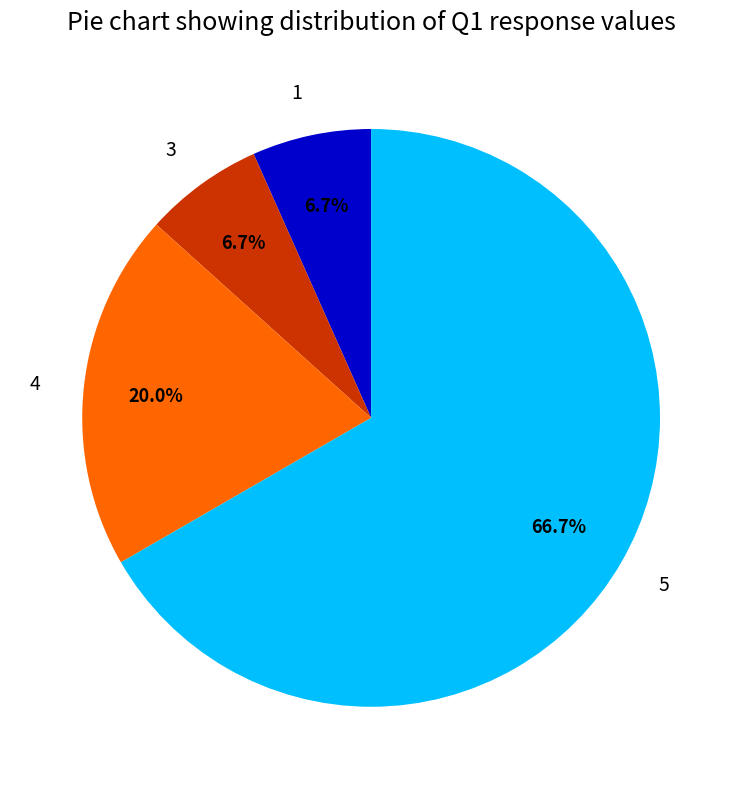

Is there any slice that represents more than half of the pie?

Yes